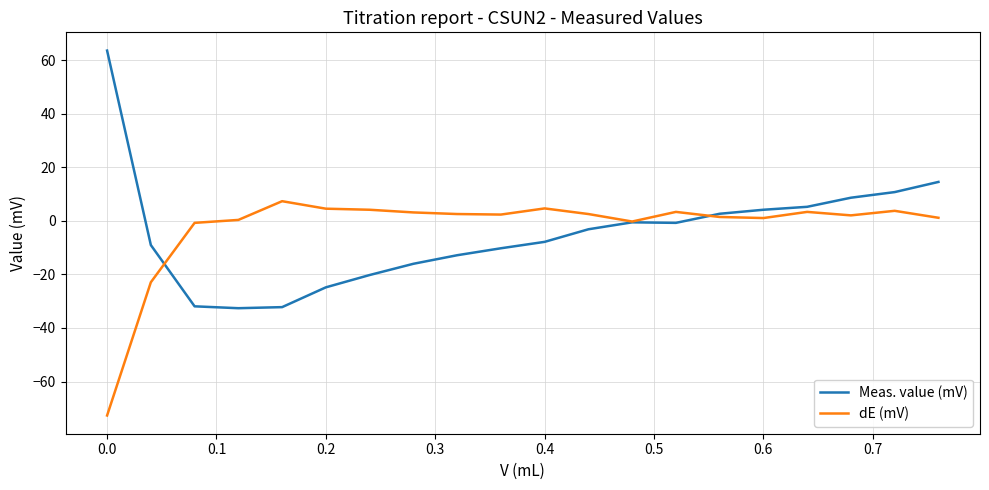

Which series has the widest spread of values?

Meas. value (mV)